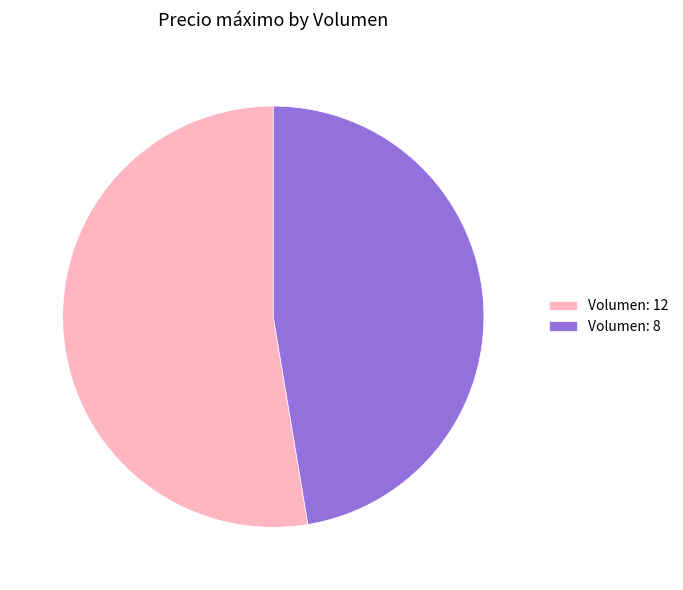

Which slice is the smallest?

Volumen: 8